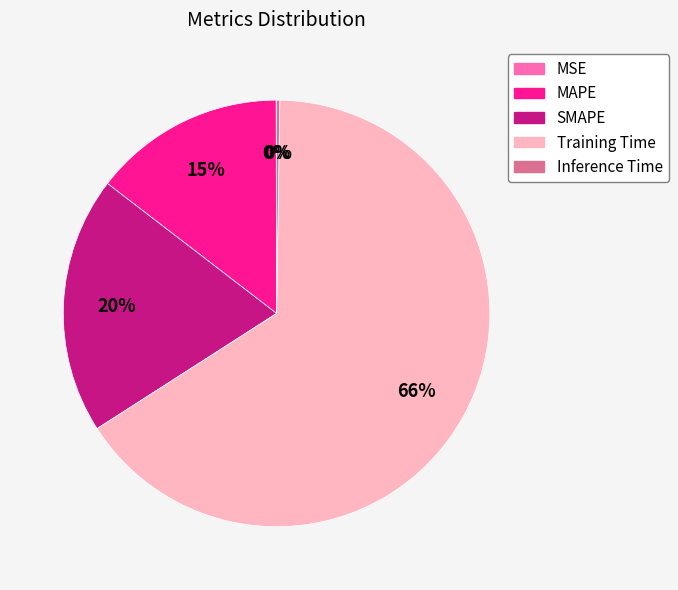

Do MAPE and SMAPE together represent more than half of the pie?

No